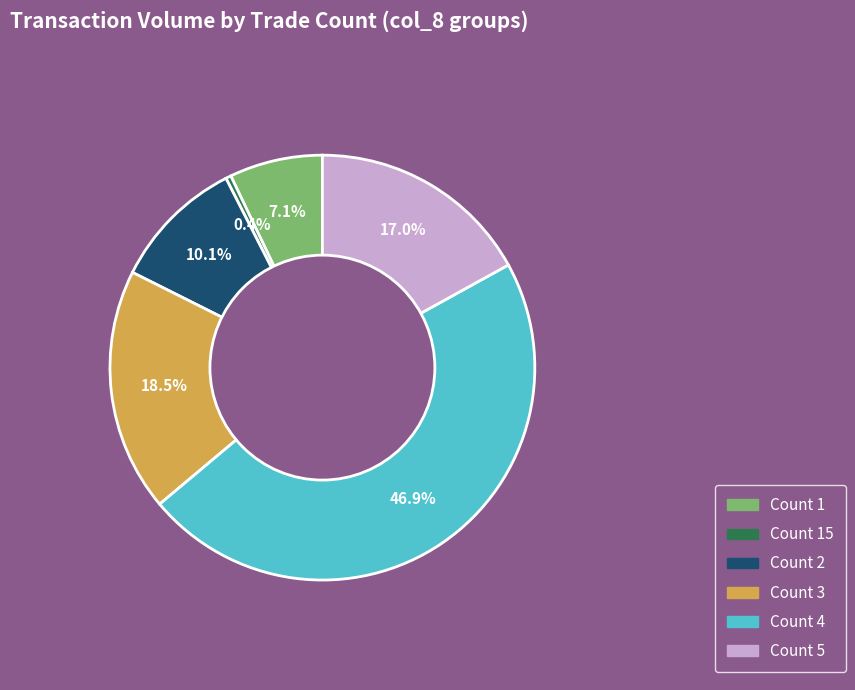

Is there a majority slice in this chart?

No